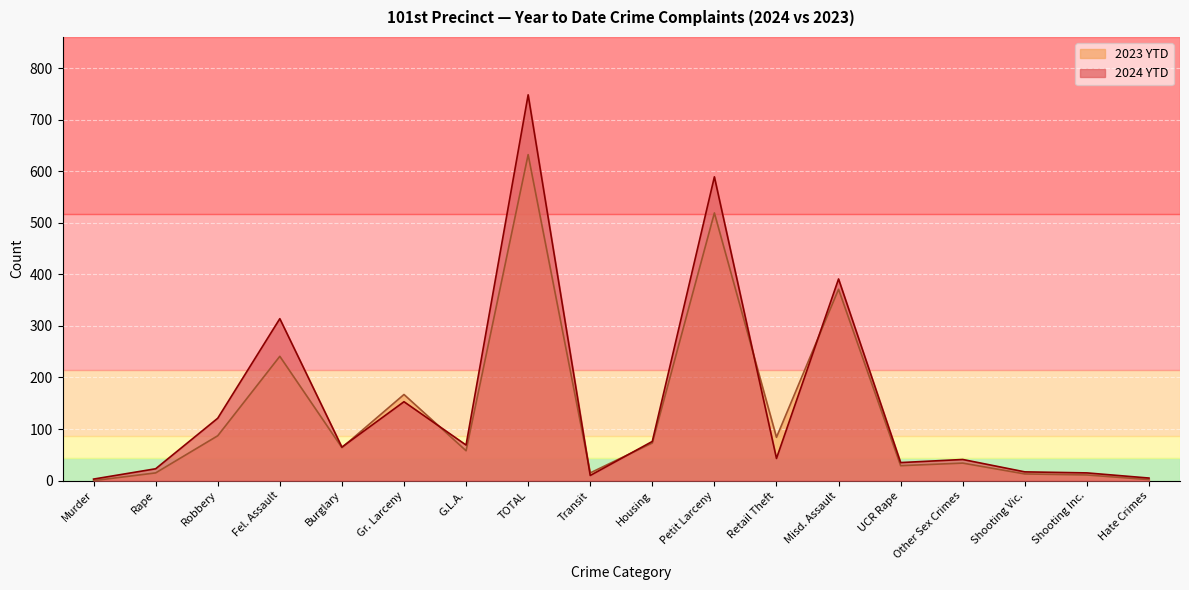

Read the 2024 YTD value at Shooting Vic., to the nearest 10.

20